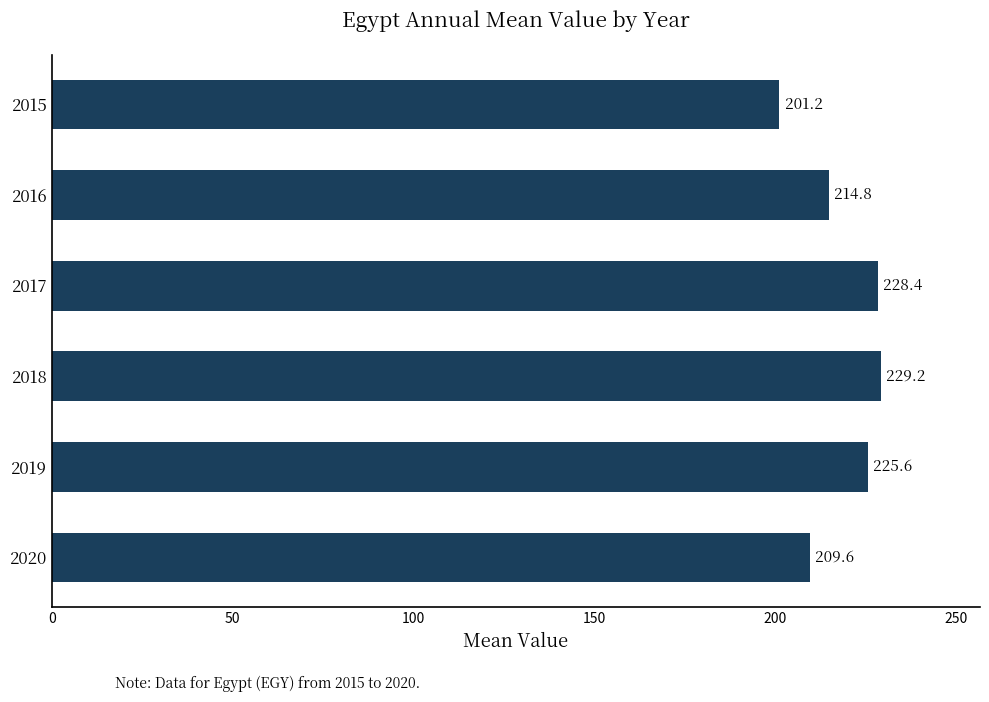

Does the chart contain any negative values?

No